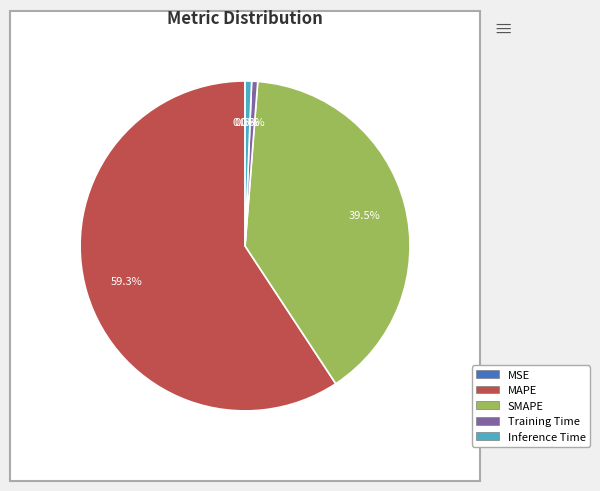

What is the change in value from Training Time to Inference Time?

+0.1